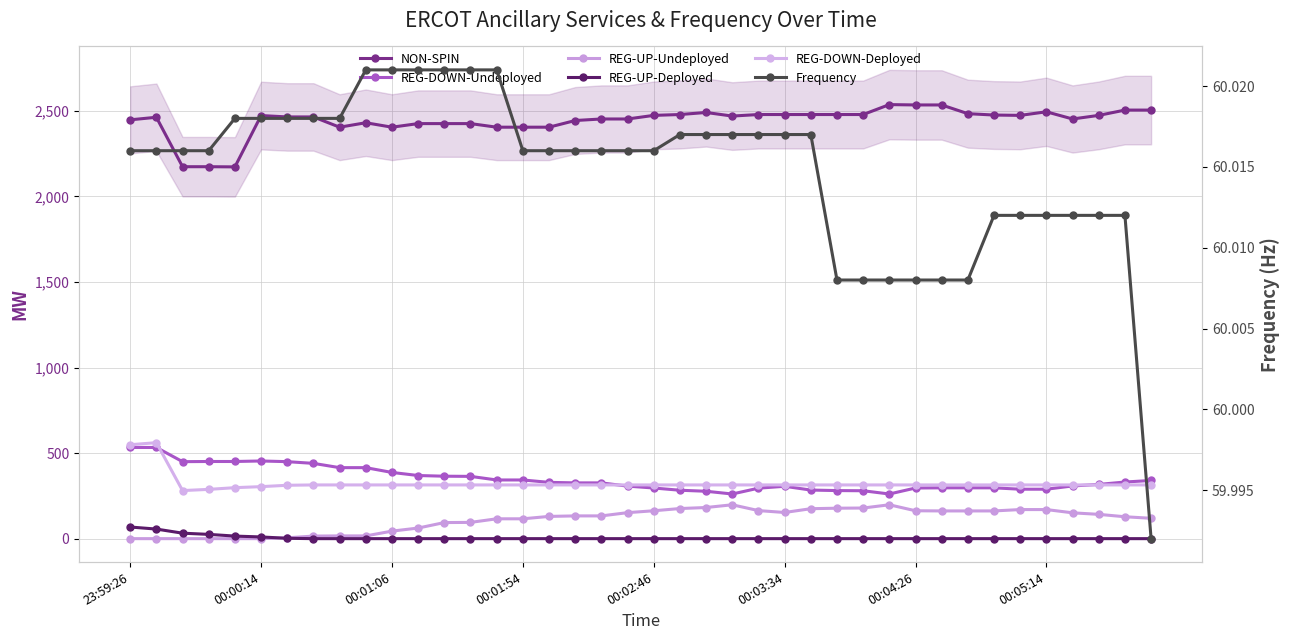

How many data points in REG-DOWN-Deployed are above 314?

2